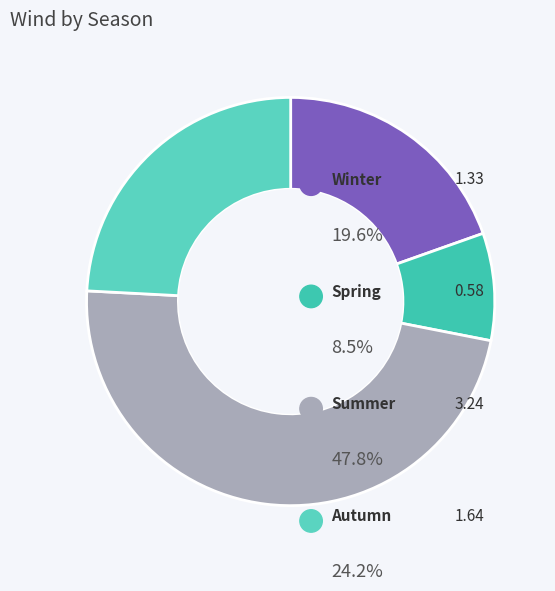

Count the number of slices in the pie.

4